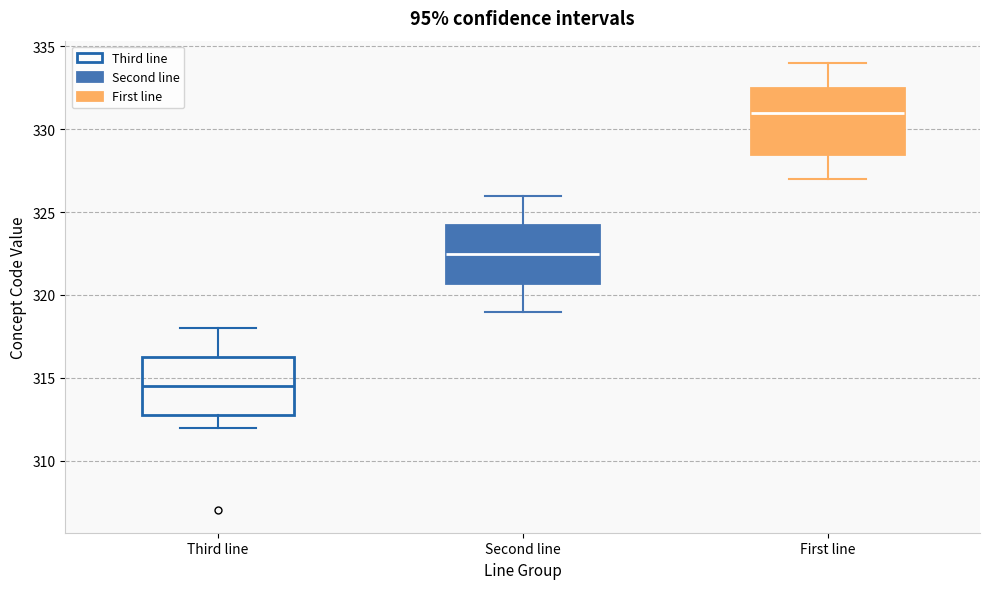

Where does the lower whisker of the box for Second line end on the y-axis? The values are not printed on the chart, so give them approximately, as read against the axis.

319.0